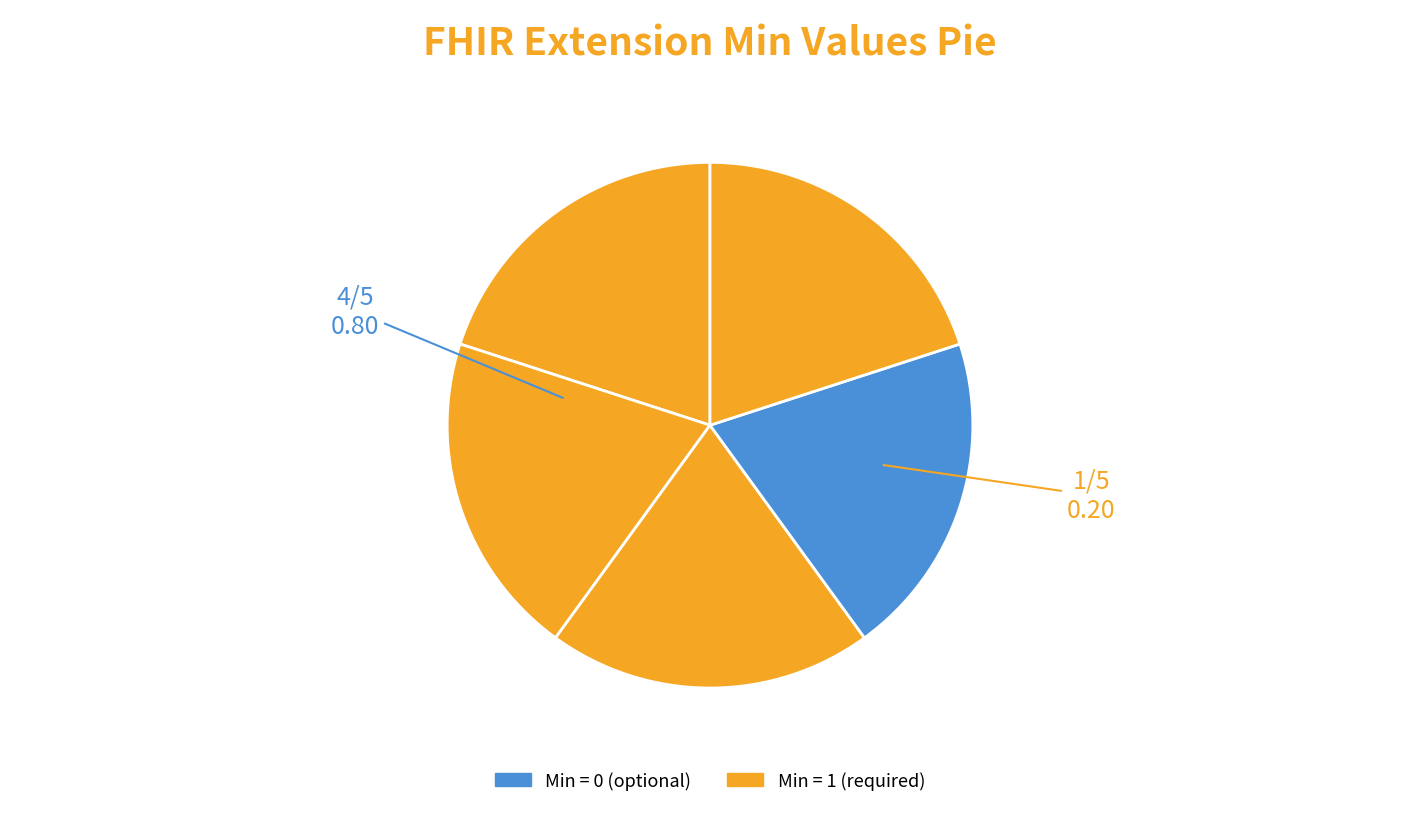

To the nearest percent, what is the average slice percentage?

20%